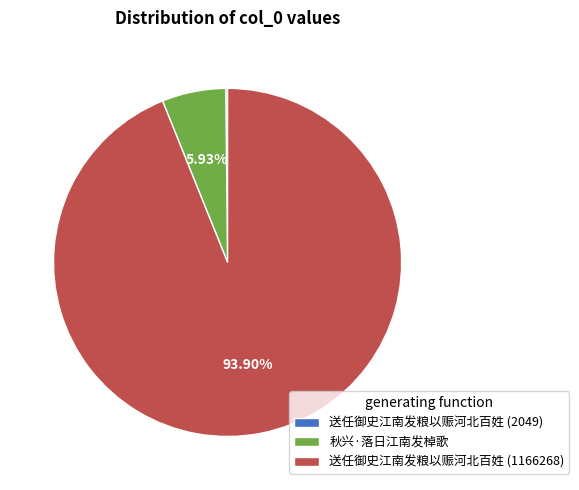

To the nearest percent, what is the difference between the largest and smallest slice percentages?

94%